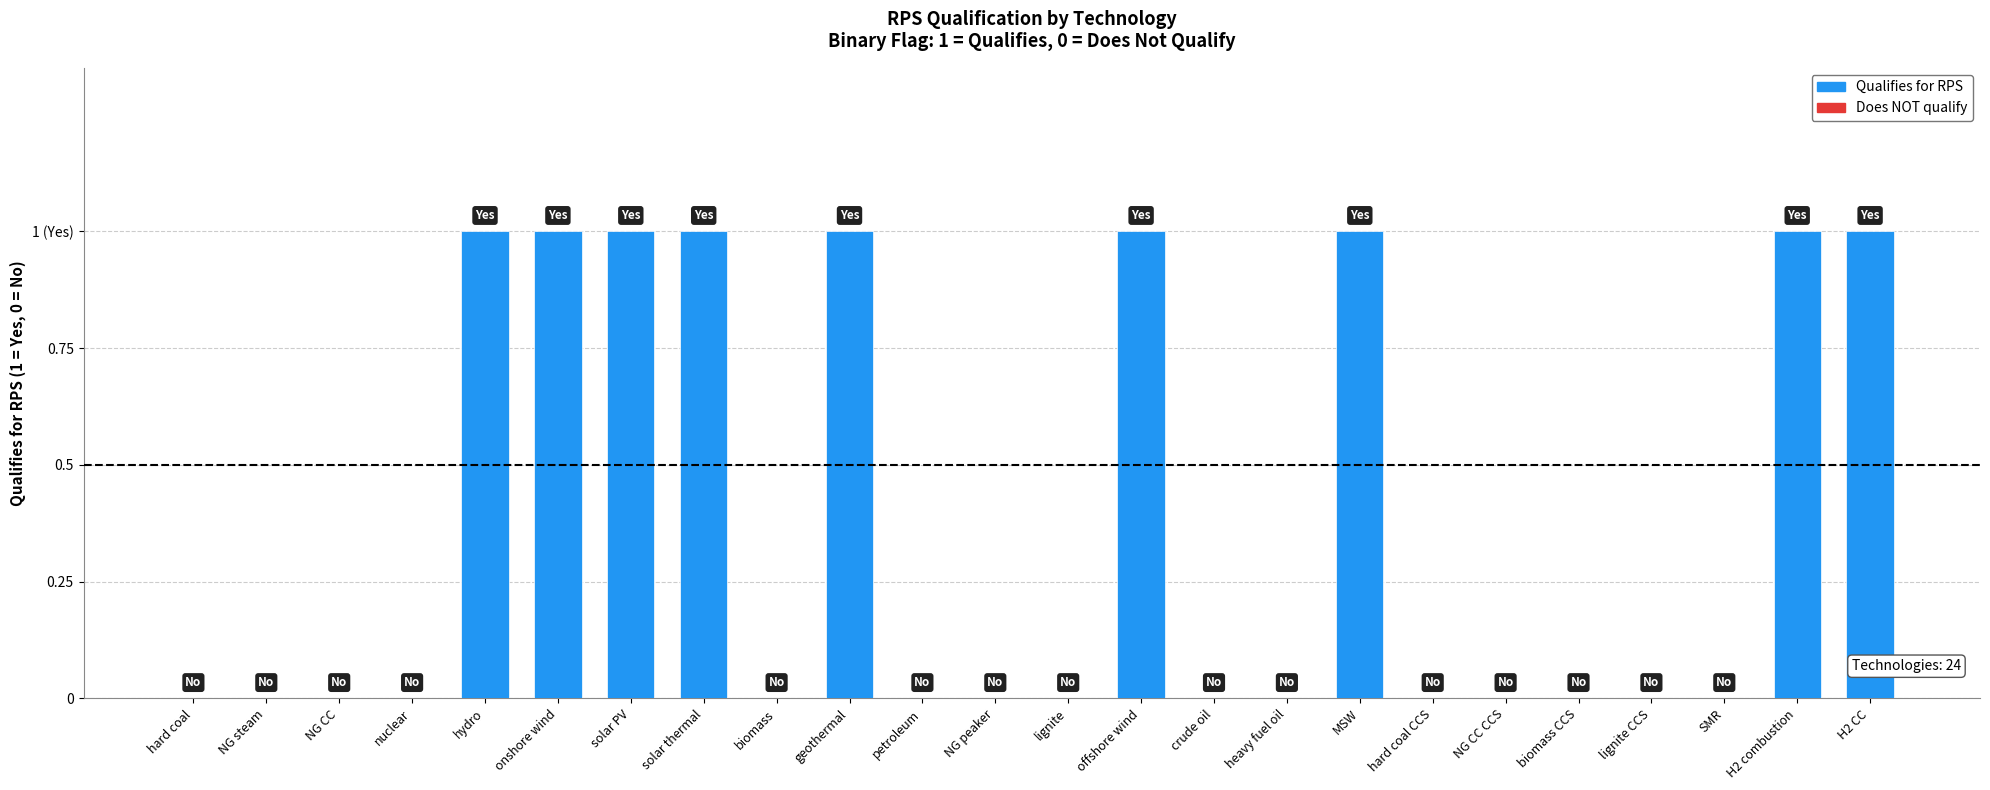

Reading right to left, what are all the values shown in this chart?

1	1	0	0	0	0	0	1	0	0	1	0	0	0	1	0	1	1	1	1	0	0	0	0